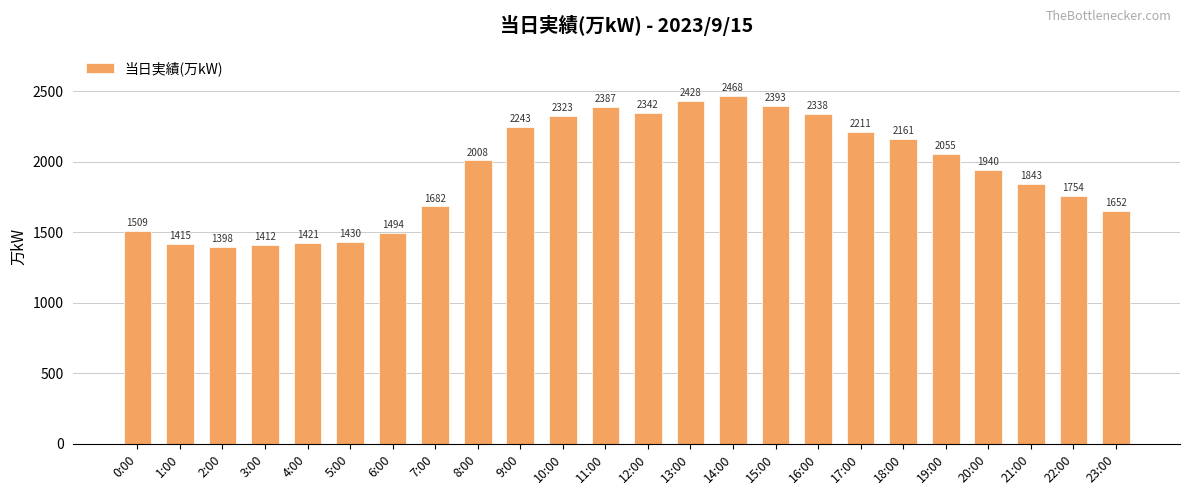

What is the change in value from 4:00 to 5:00?

+9